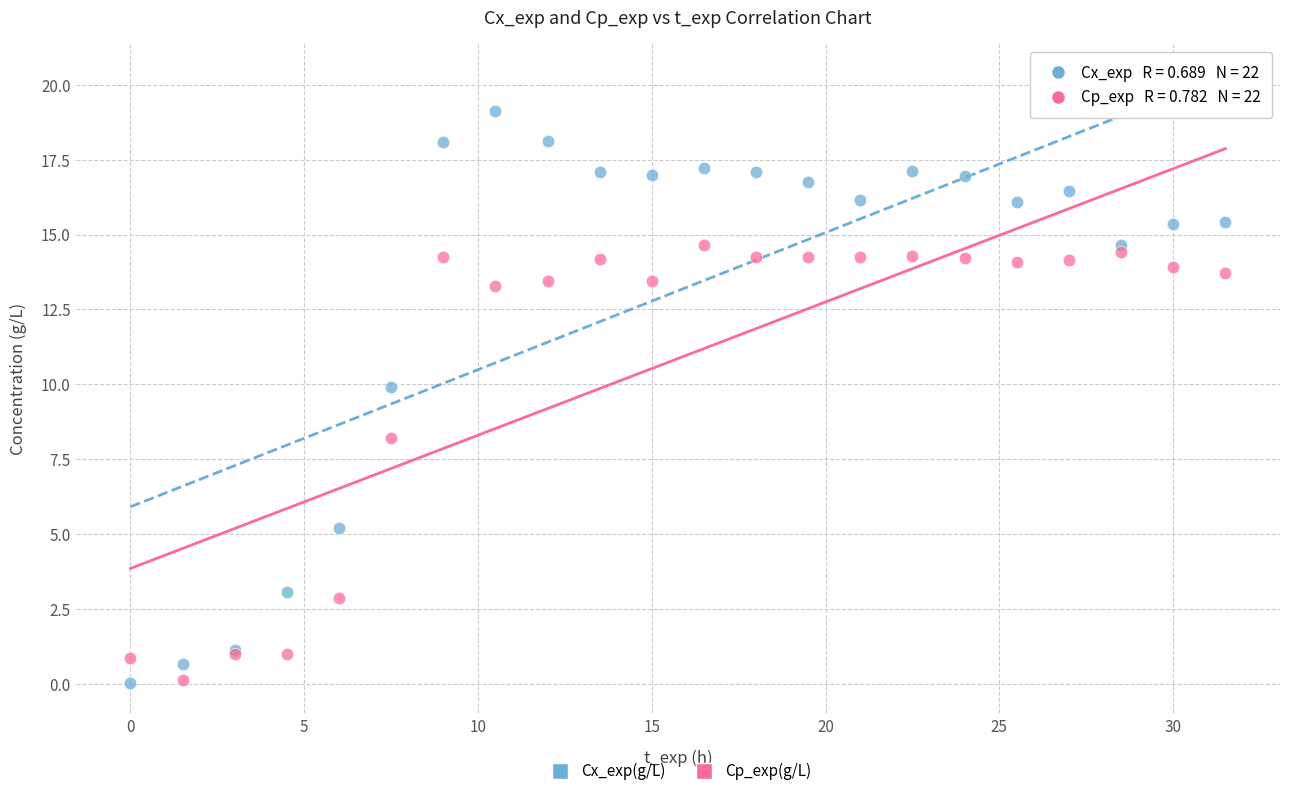

In the Cp_exp(g/L) series, what Y value is closest to 7?

8.2